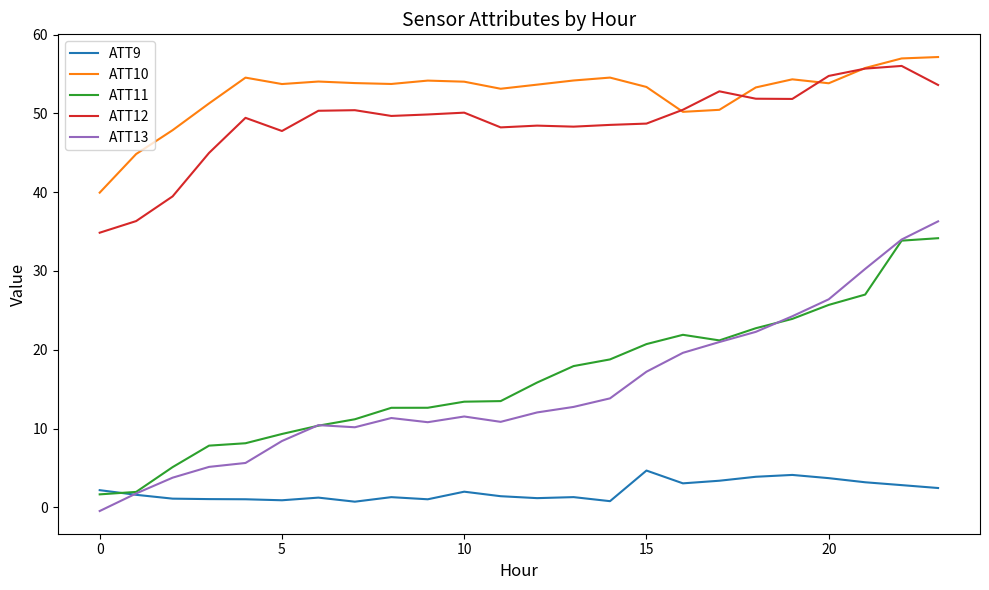

Which series has the largest total across all categories?

ATT10